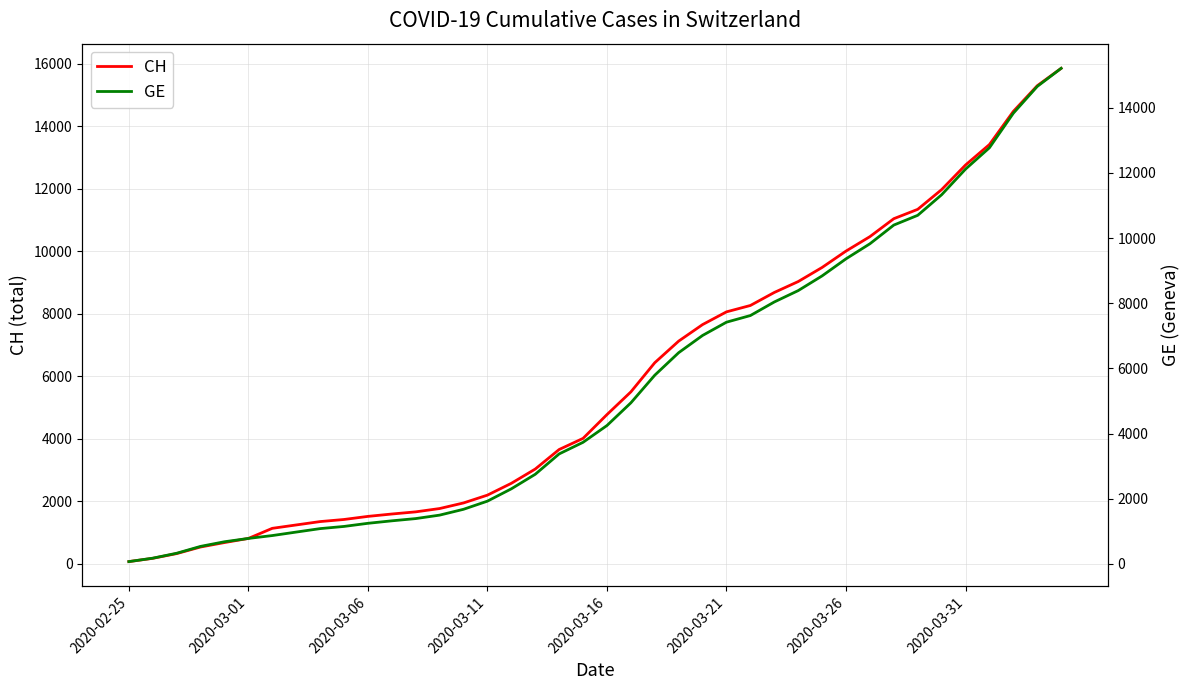

How many data points does each series have?

40